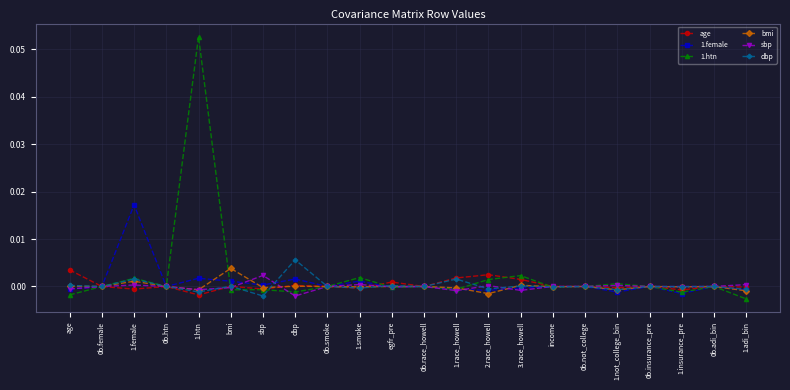

What position from the right is 1.smoke?

13